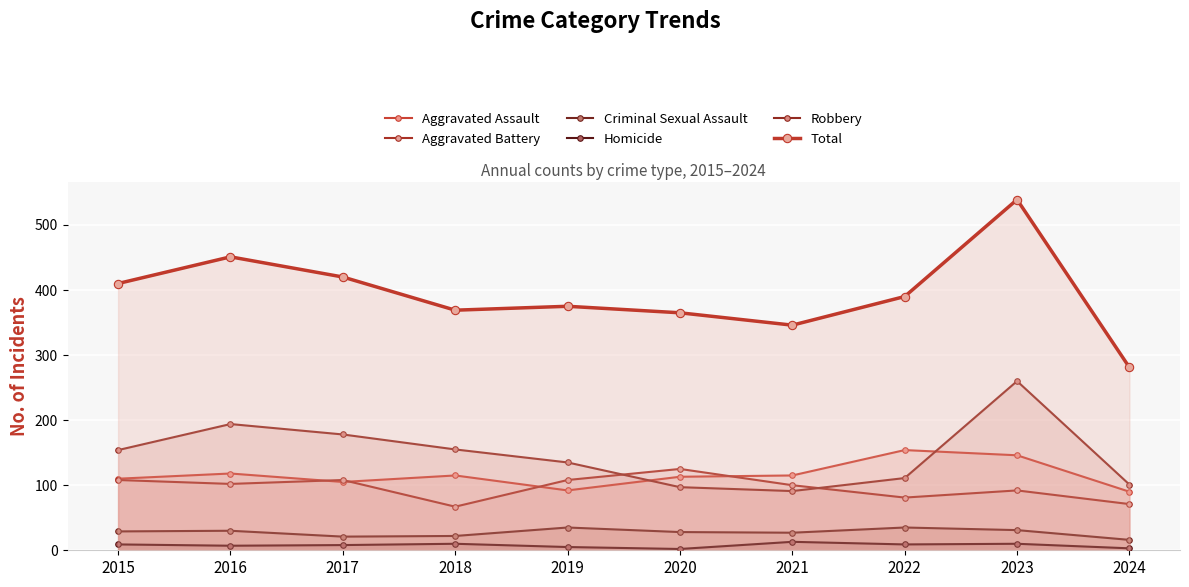

Which series has the largest range (max minus min)?

Total